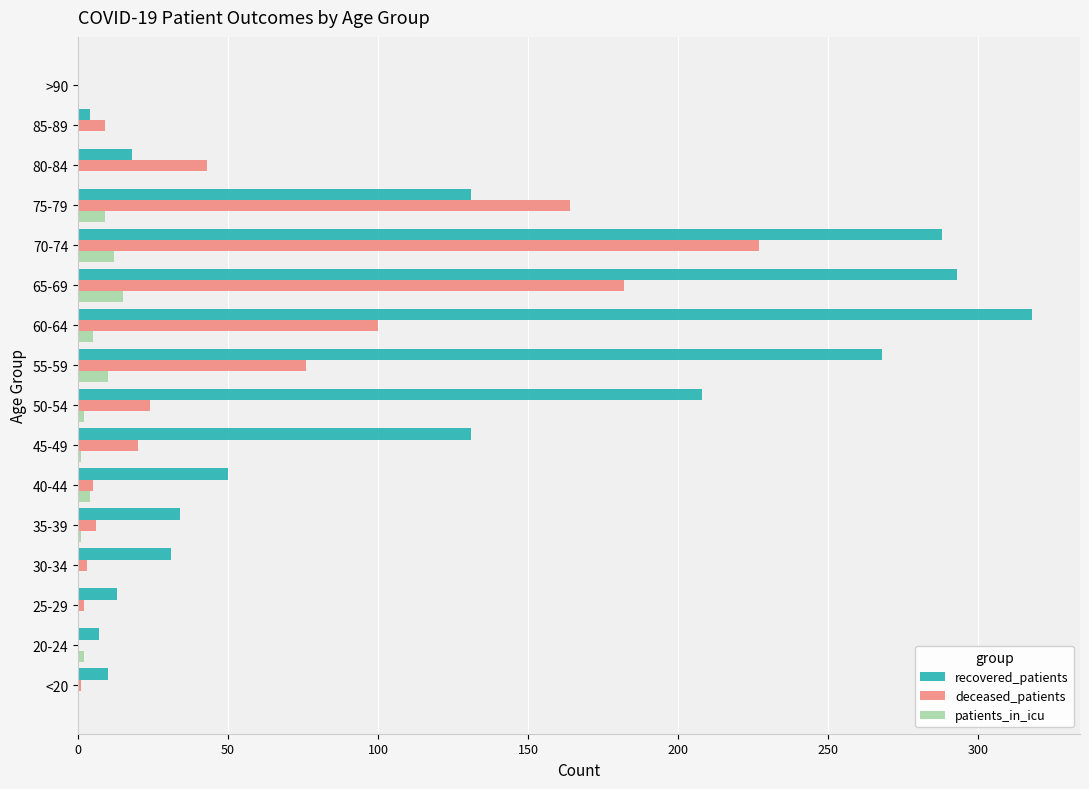

Count the number of data series in this chart.

3